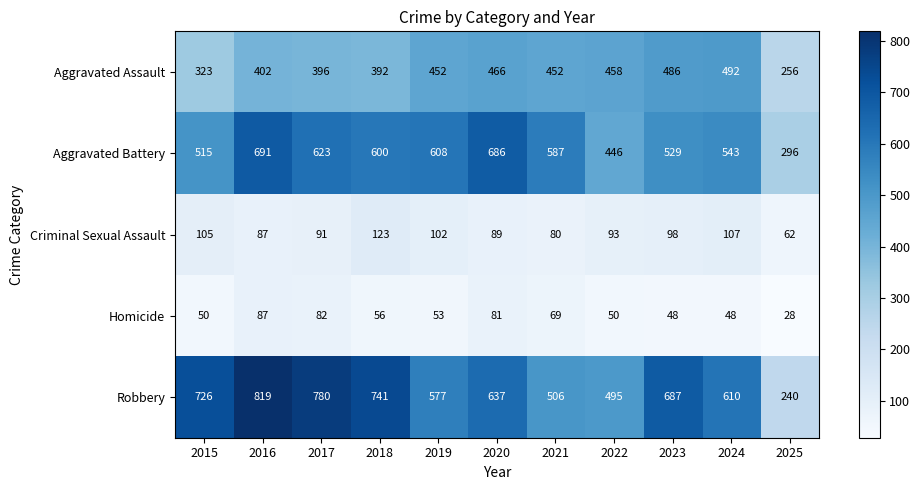

Which series has the largest range (max minus min)?

Robbery